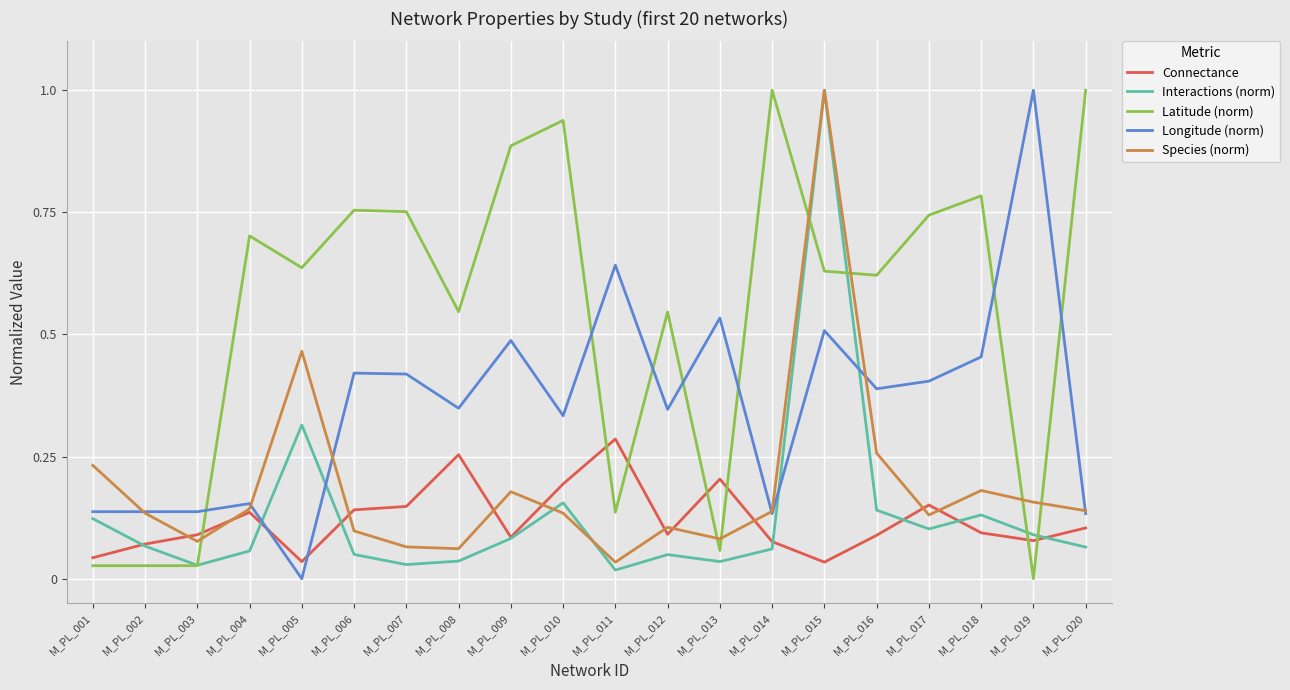

After their last crossing, which series has the higher values: Latitude (norm) or Longitude (norm)?

Latitude (norm)